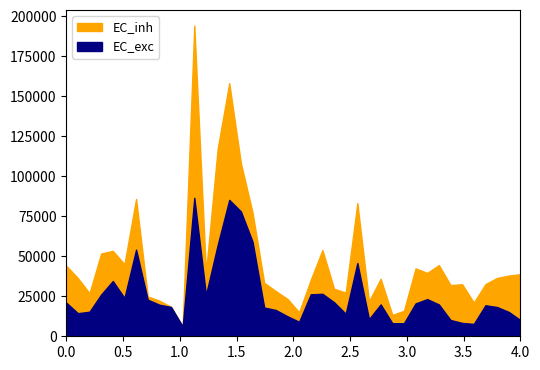

What is the highest value of the EC_exc series?

86568